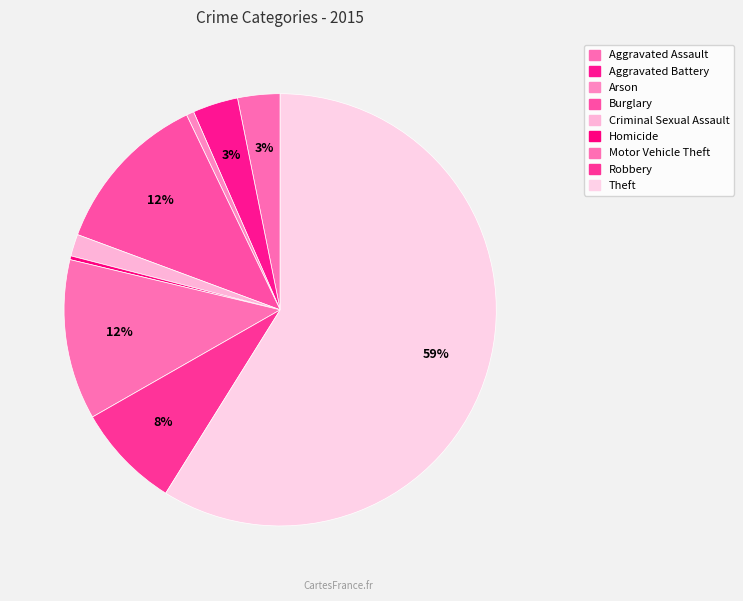

Rank the categories by value from lowest to highest.

Homicide, Arson, Criminal Sexual Assault, Aggravated Assault, Aggravated Battery, Robbery, Motor Vehicle Theft, Burglary, Theft